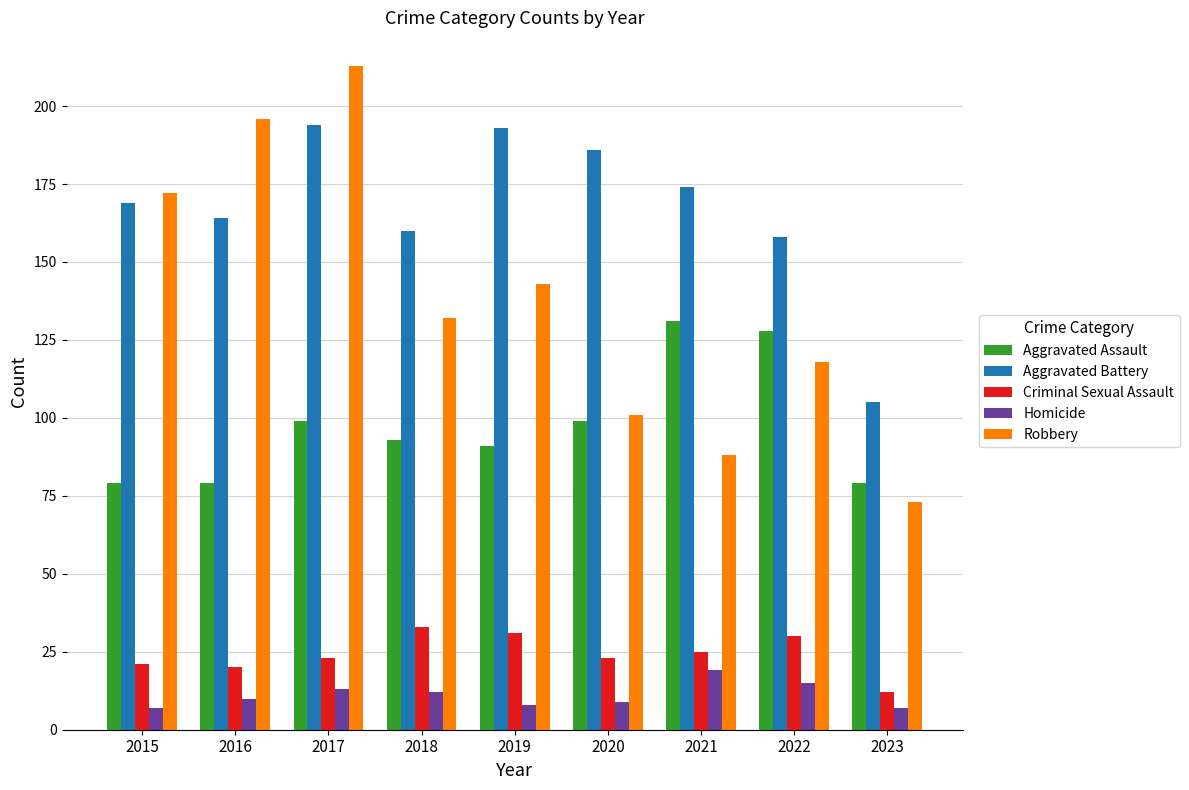

What are all the series names shown in the legend?

Aggravated Assault, Aggravated Battery, Criminal Sexual Assault, Homicide, Robbery